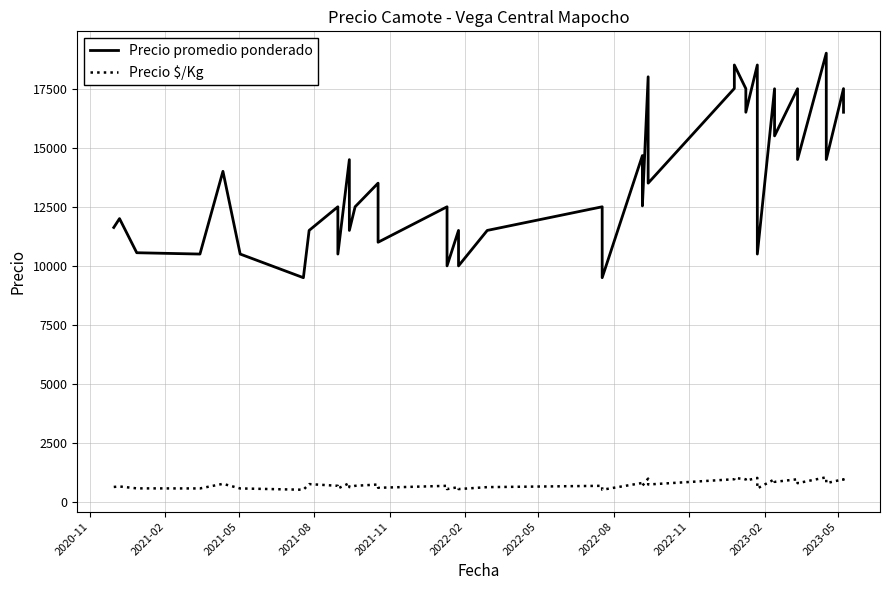

In Precio promedio ponderado, how many points are higher than both neighbors (excluding endpoints)?

16